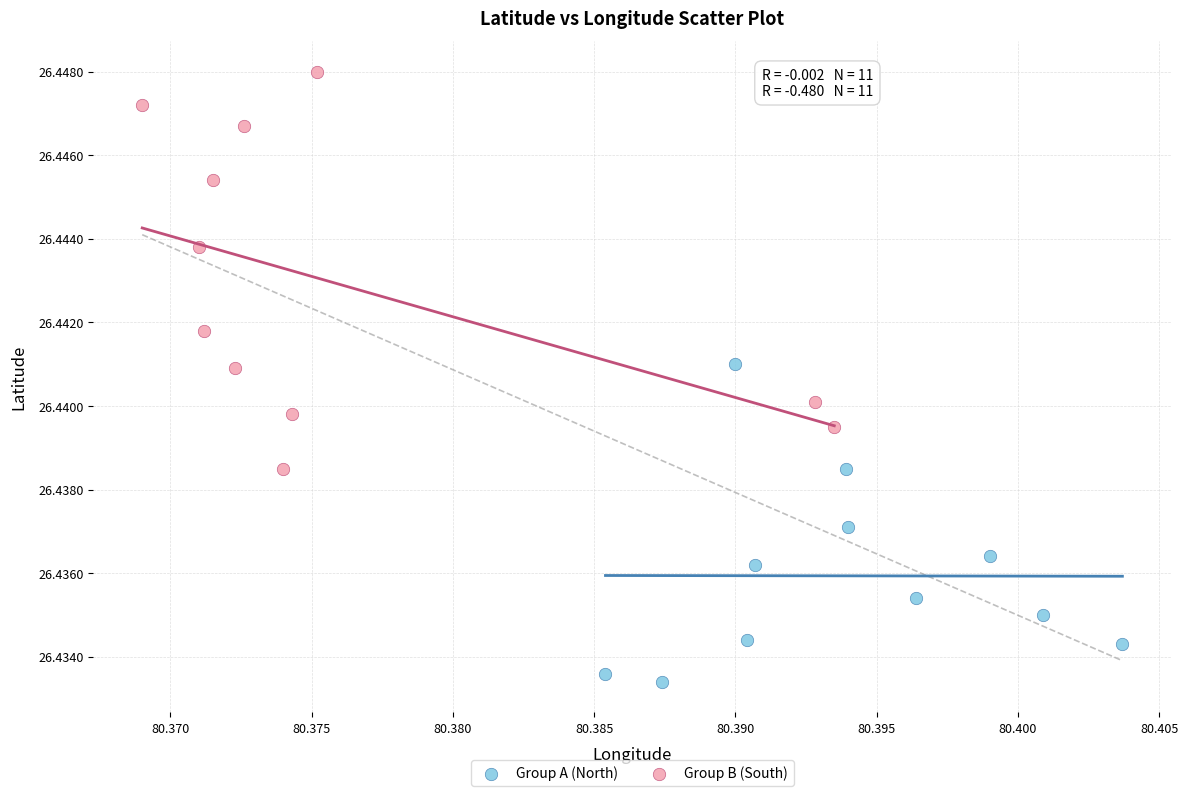

Which series reaches the minimum Y coordinate?

Group A (North)